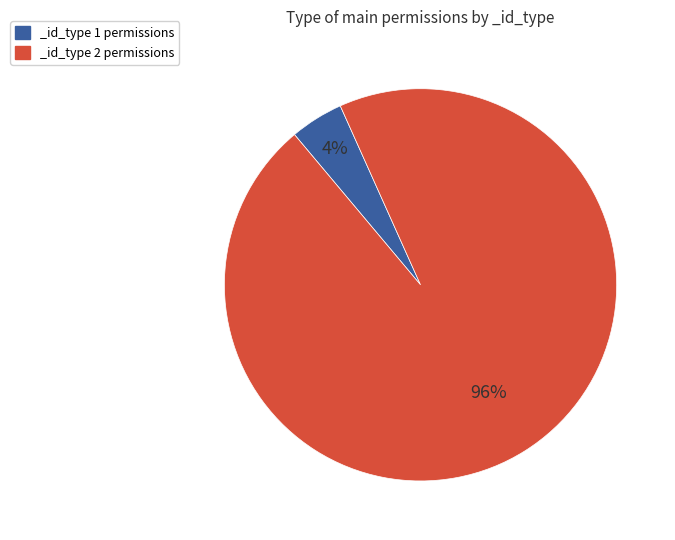

How many slices are in this pie chart?

2